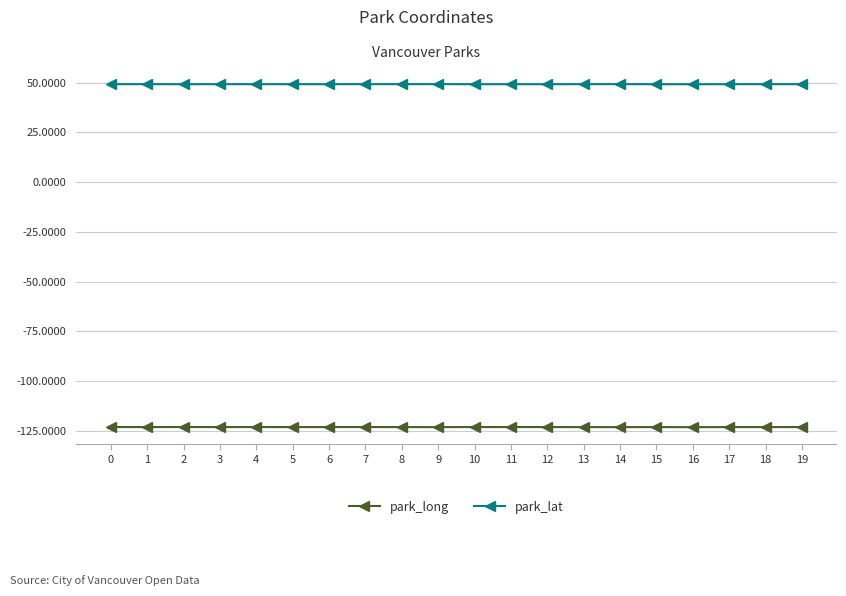

Does the chart display data point markers on the line(s)?

Yes